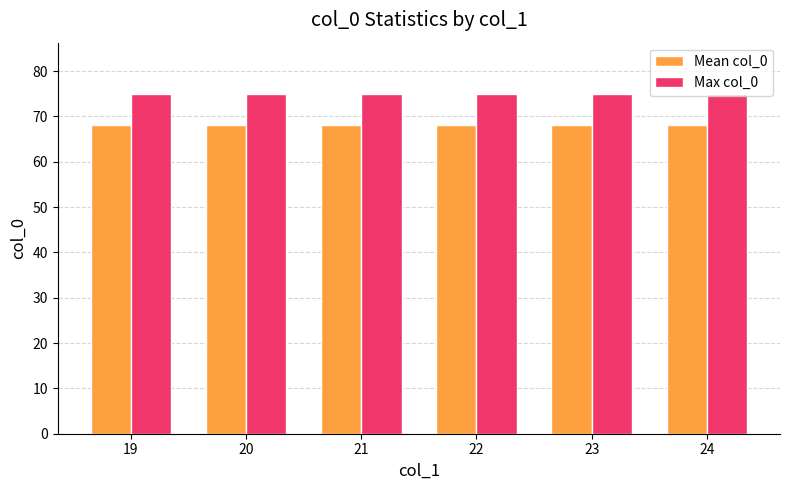

What is the lowest value of the Mean col_0 series?

68